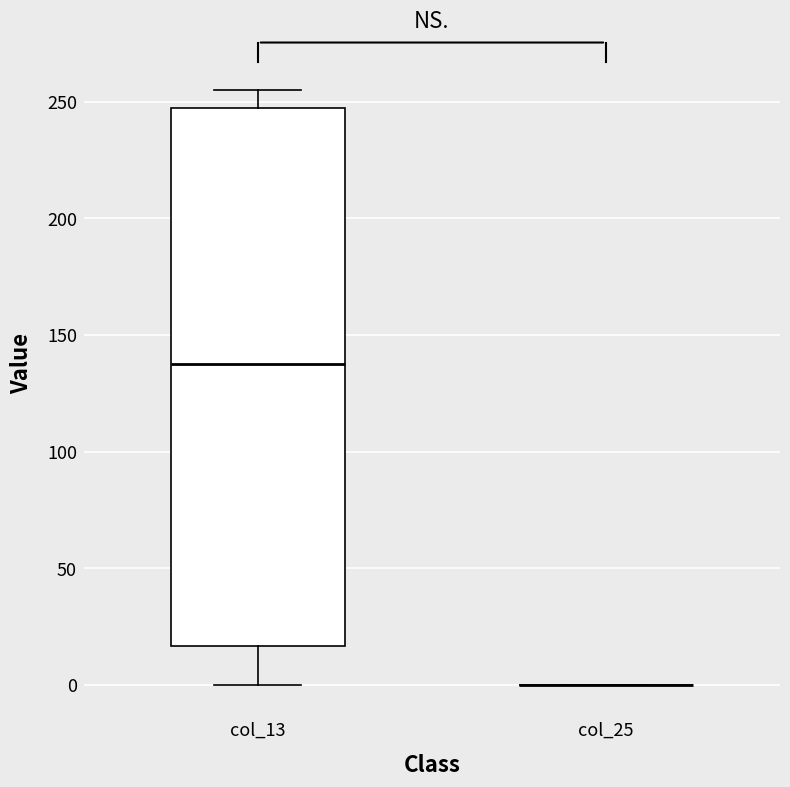

Which box is the tallest, from its lower edge to its upper edge?

col_13